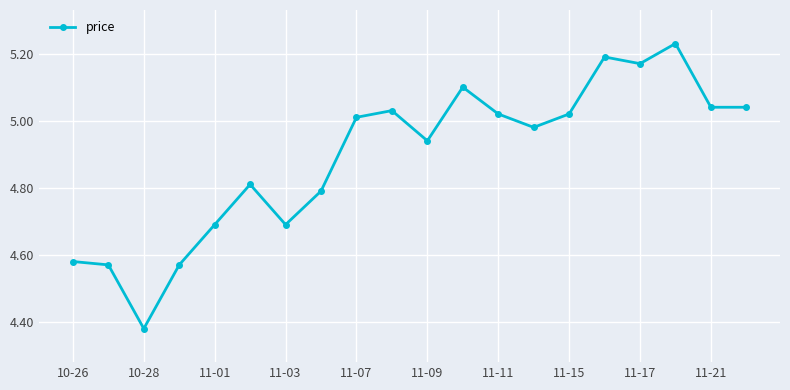

At which category does the chart reach its peak across all series?

17